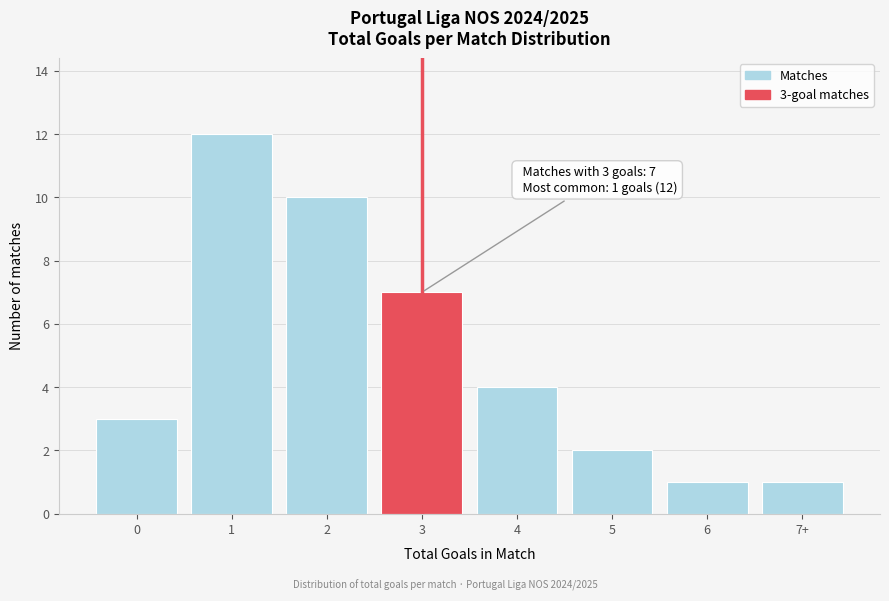

Reading left to right, transcribe all the data shown in this chart.

0=3	1=12	2=10	3=7	4=4	5=2	6=1	7+=1